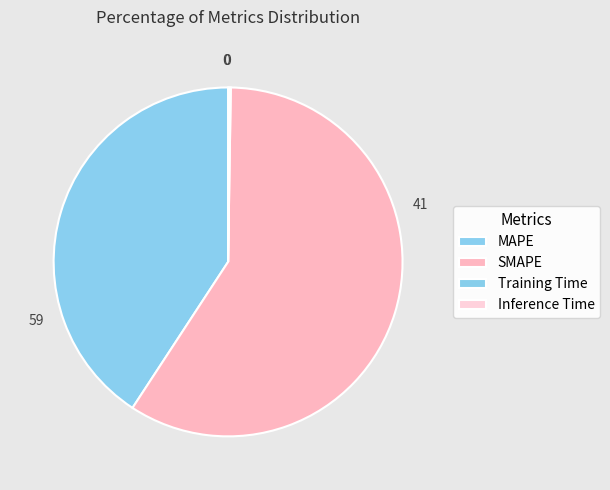

Which has a higher value, MAPE or Inference Time?

MAPE